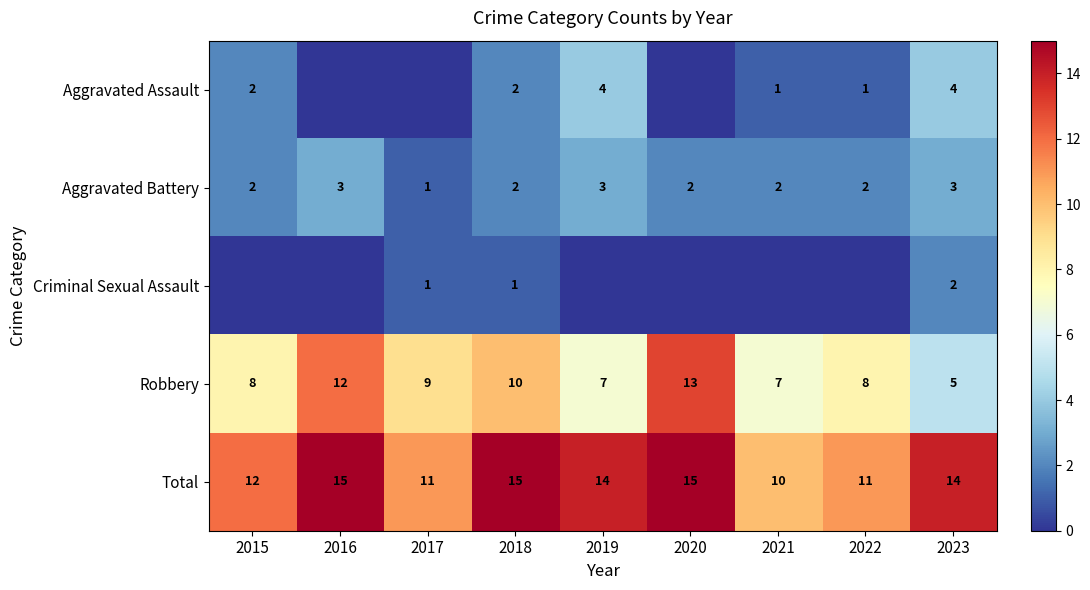

Count the Aggravated Battery values in the range 2 to 3.

8